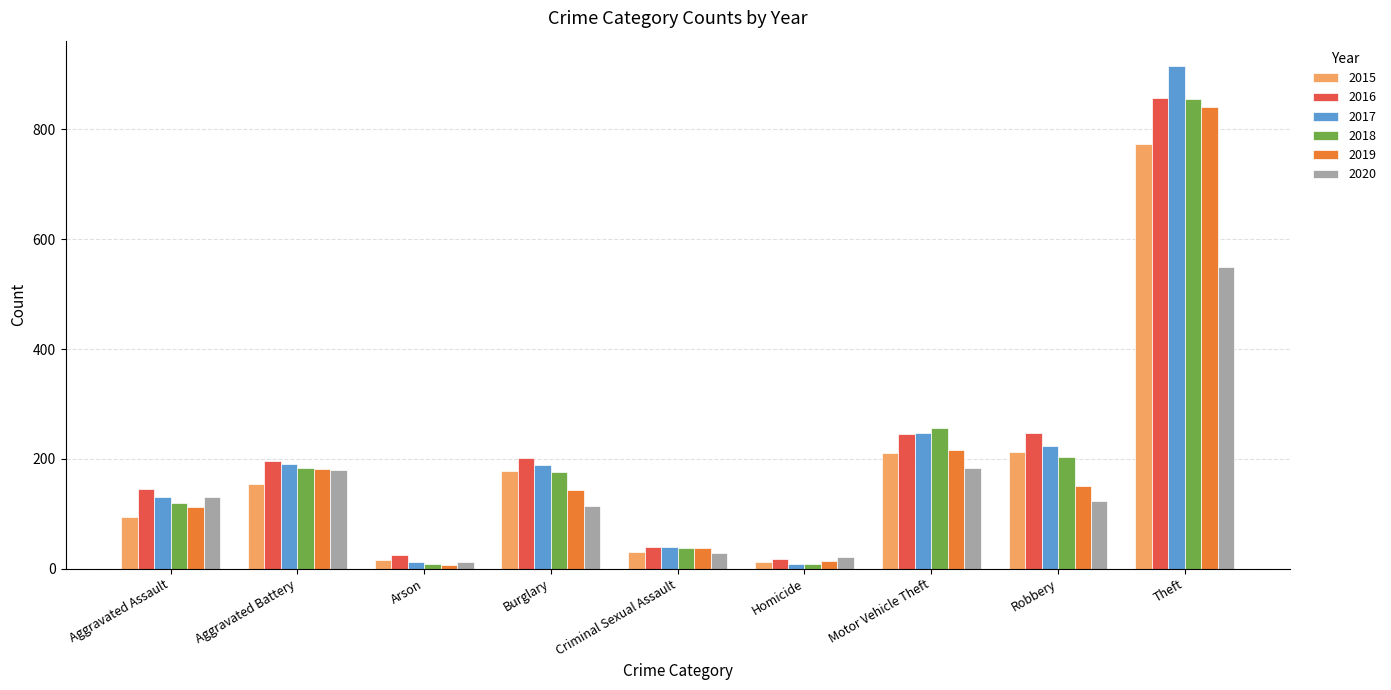

Is it true that 2018 equals 256 at Motor Vehicle Theft?

True